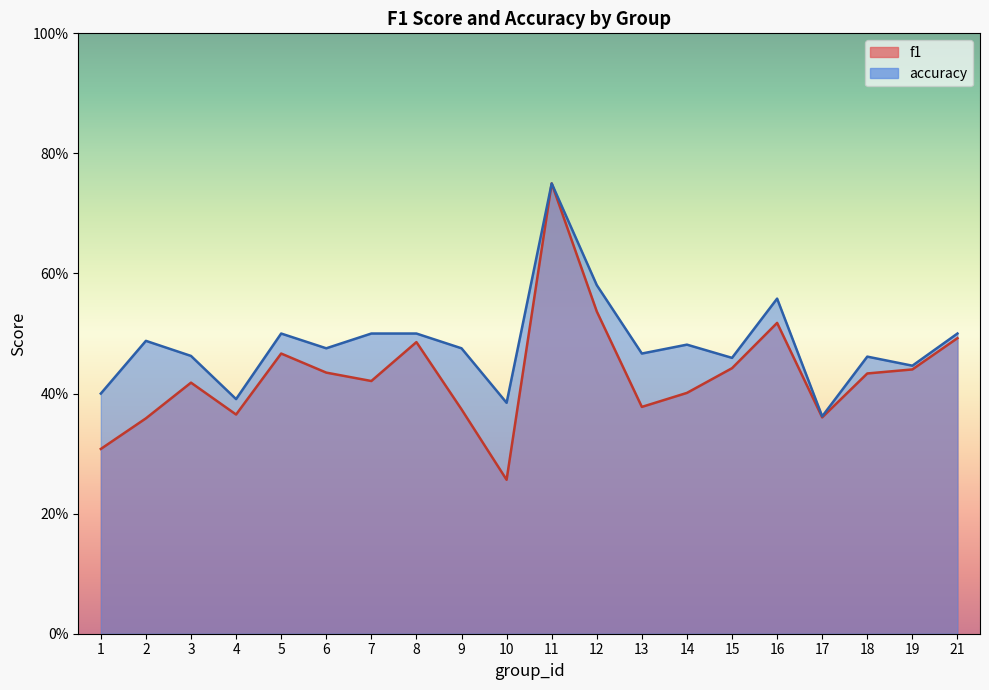

Is it true that accuracy equals 0.2 at 6?

False